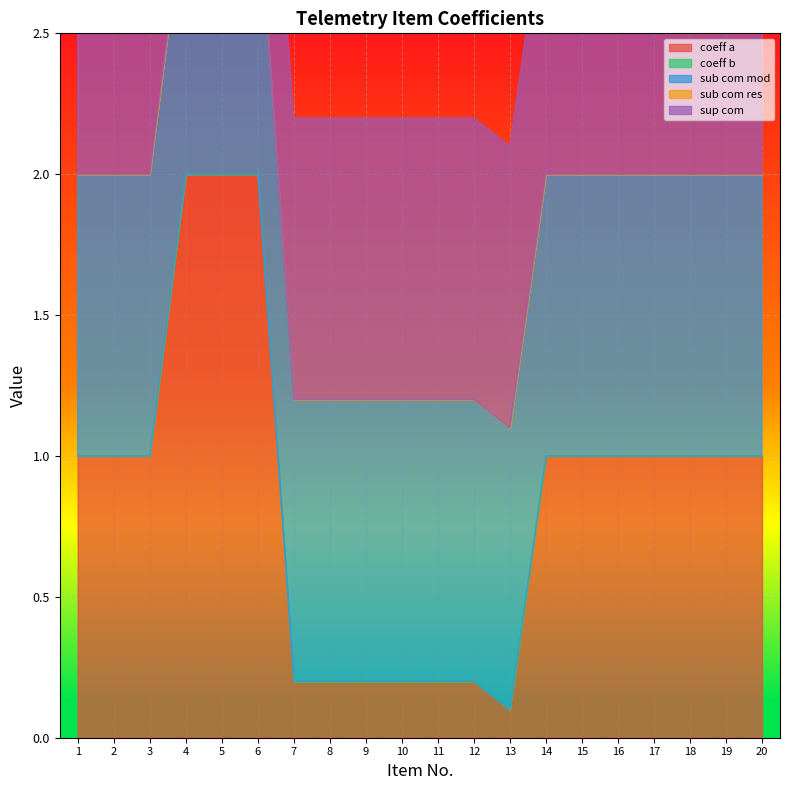

What are all the series names shown in the legend?

coeff a, coeff b, sub com mod, sub com res, sup com